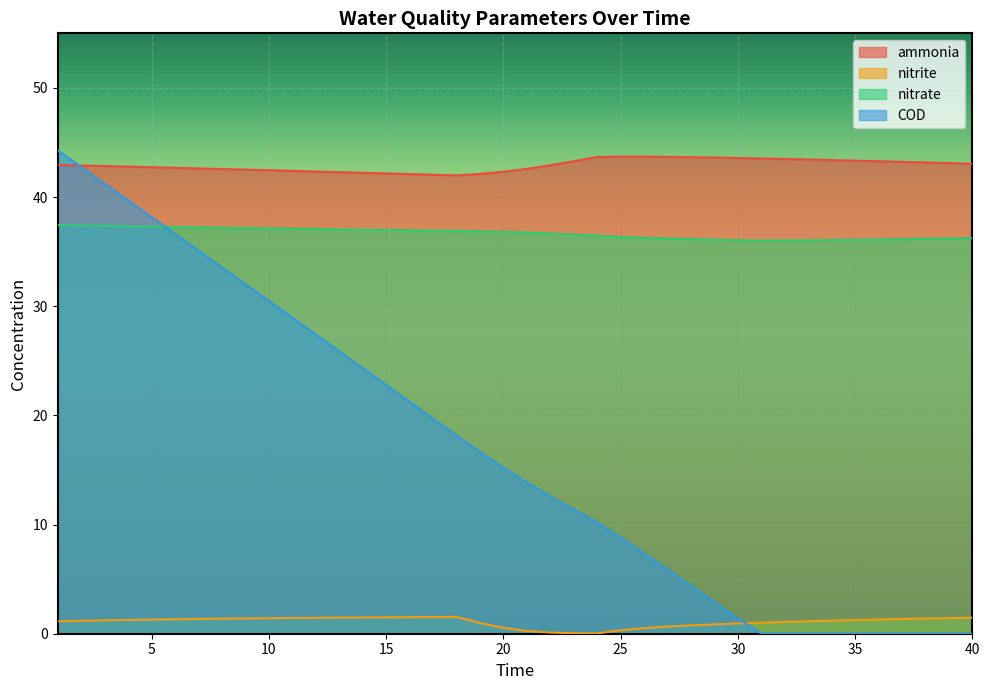

True or false: nitrate has a value of 36.9 at 17.

True